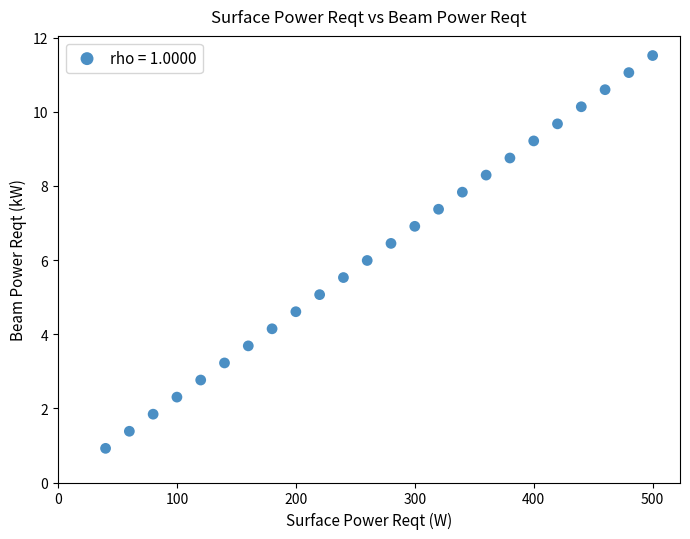

What is the range of X values (max minus min)?

460.0